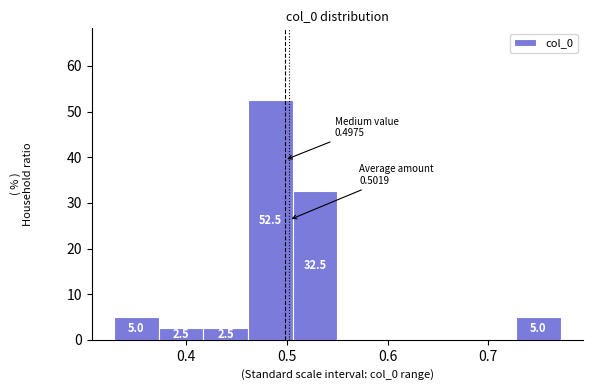

Over which range of the x-axis is the bar tallest?

0.46 to 0.51